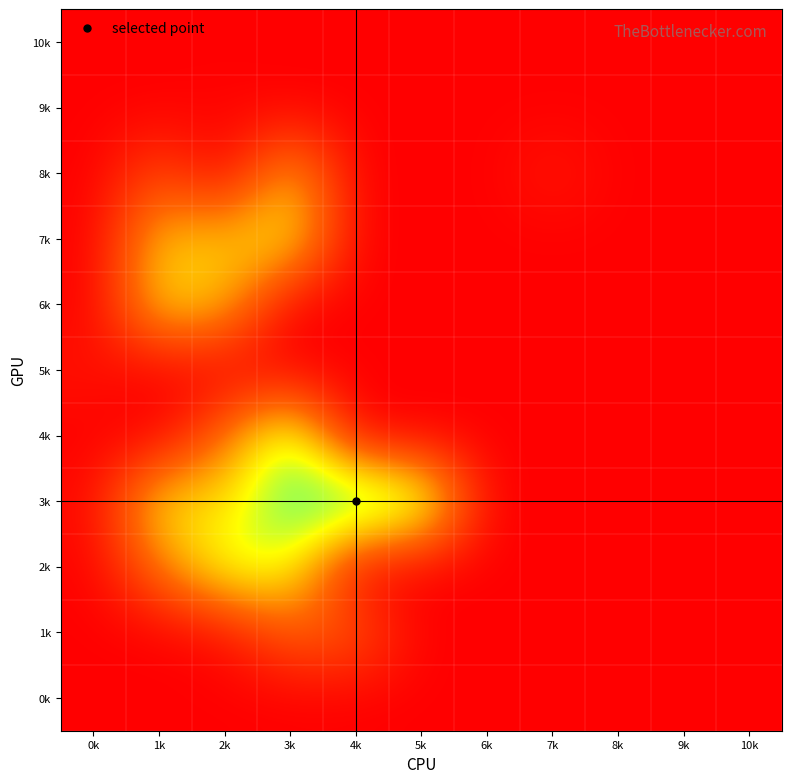

Which category has the lowest value across all series?

0k